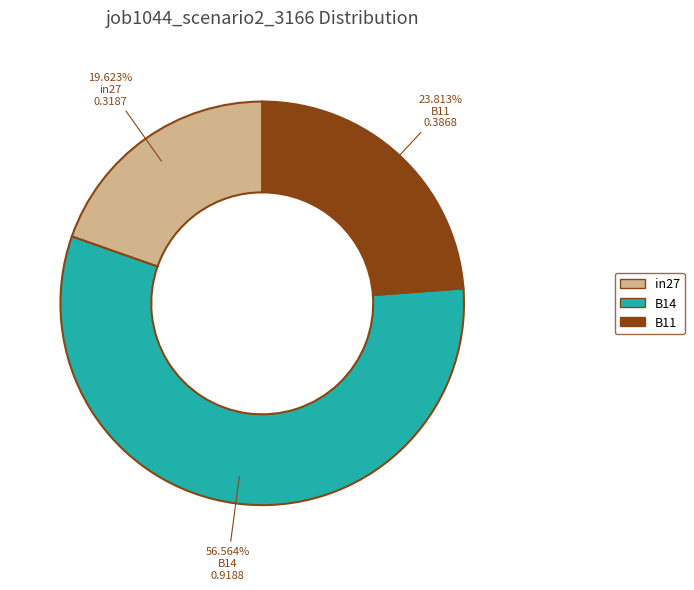

What percentage is the B14 slice, to the nearest percent?

57%